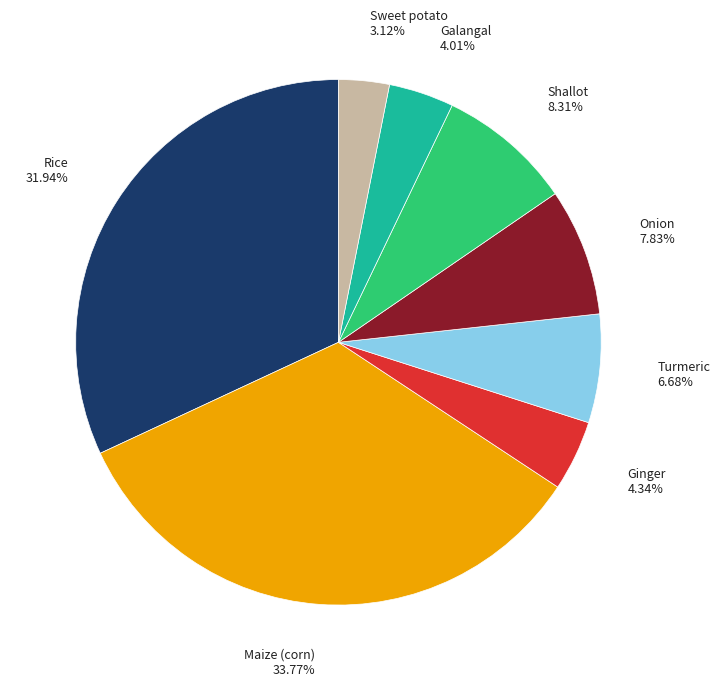

Is the sum of Sweet potato and Ginger greater than half?

No